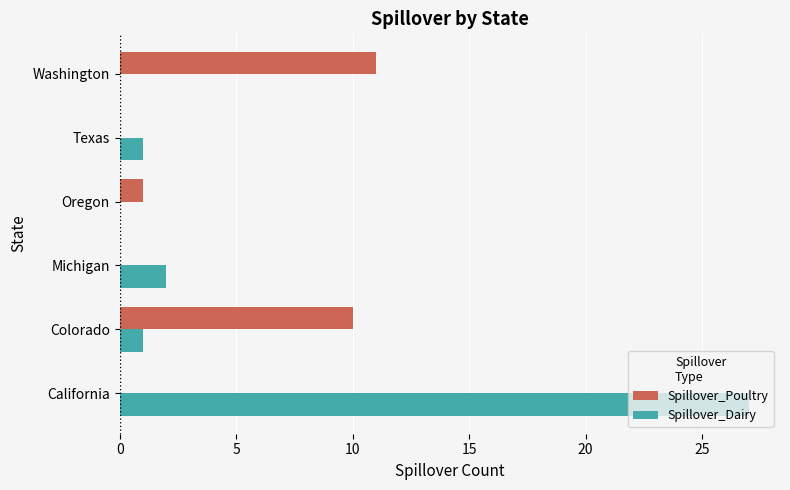

Count the number of categories in the chart.

6